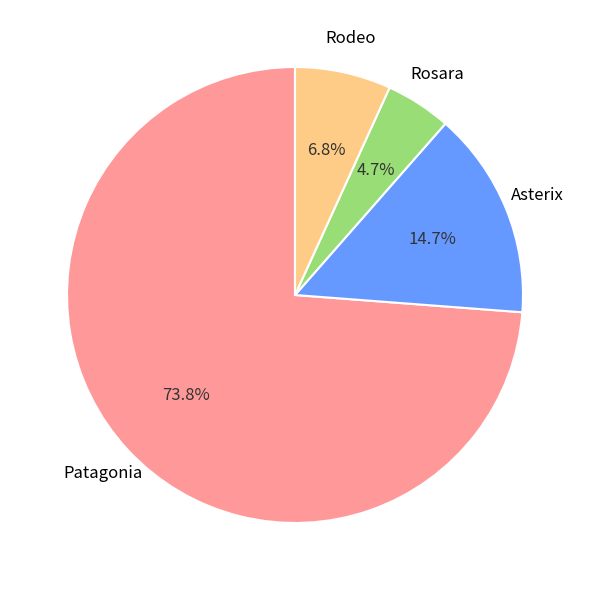

What percentage is NOT represented by Asterix?

85.3%